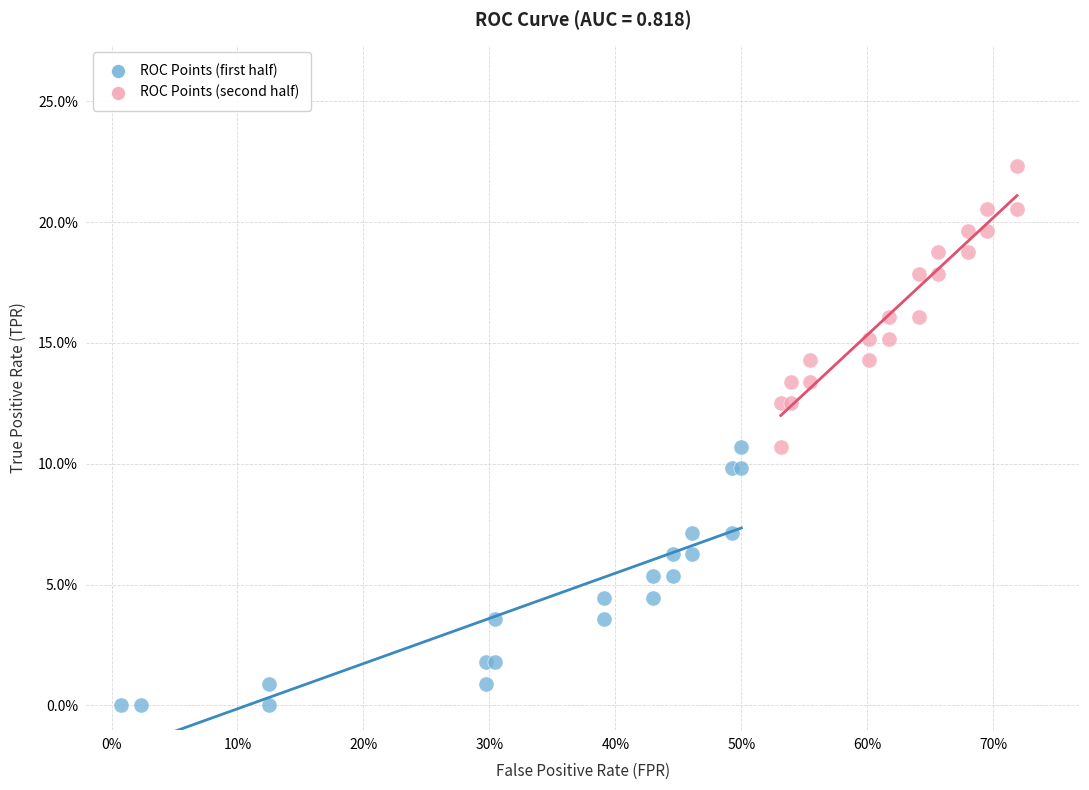

Which series has the widest spread of Y values?

ROC Points (second half)